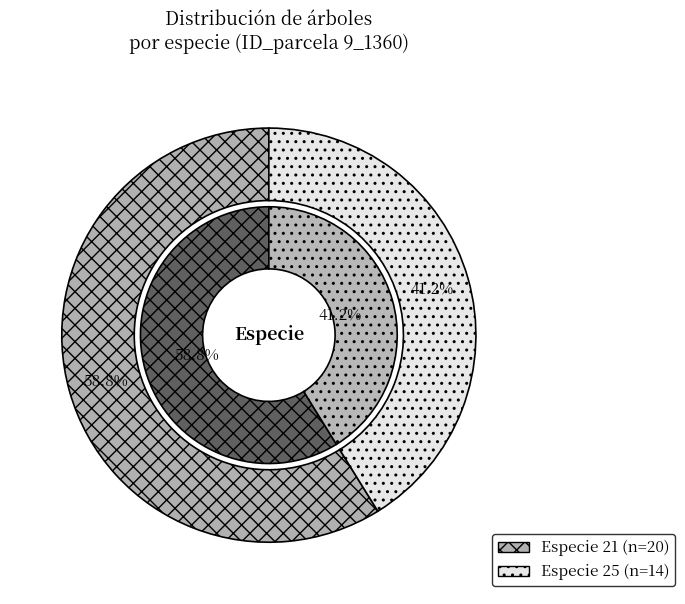

Between especie_21 and especie_25, which is larger?

especie_21